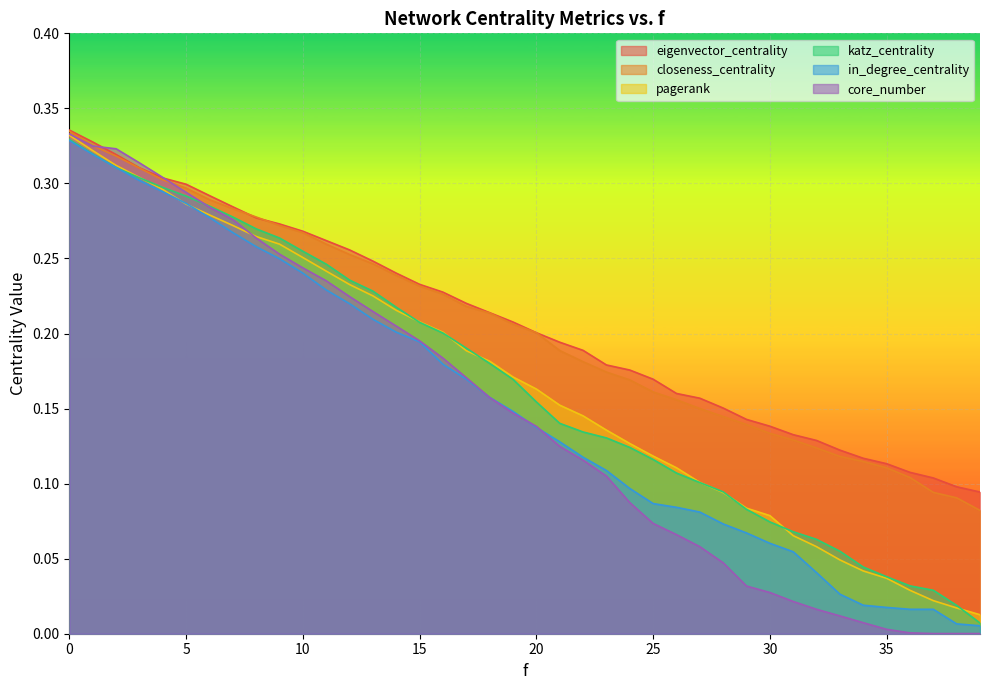

True or false: katz_centrality and core_number intersect in this chart.

True